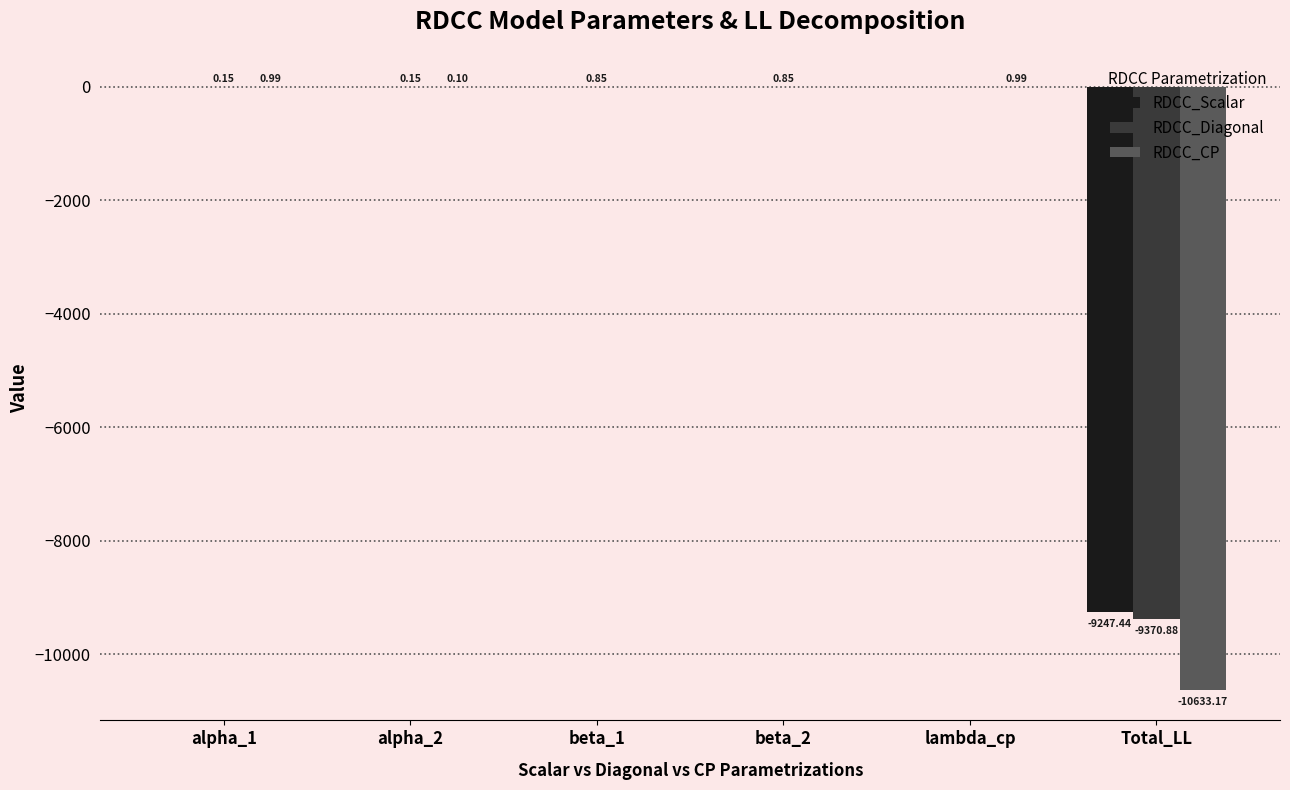

What is the total value across all series at alpha_1?

1.1